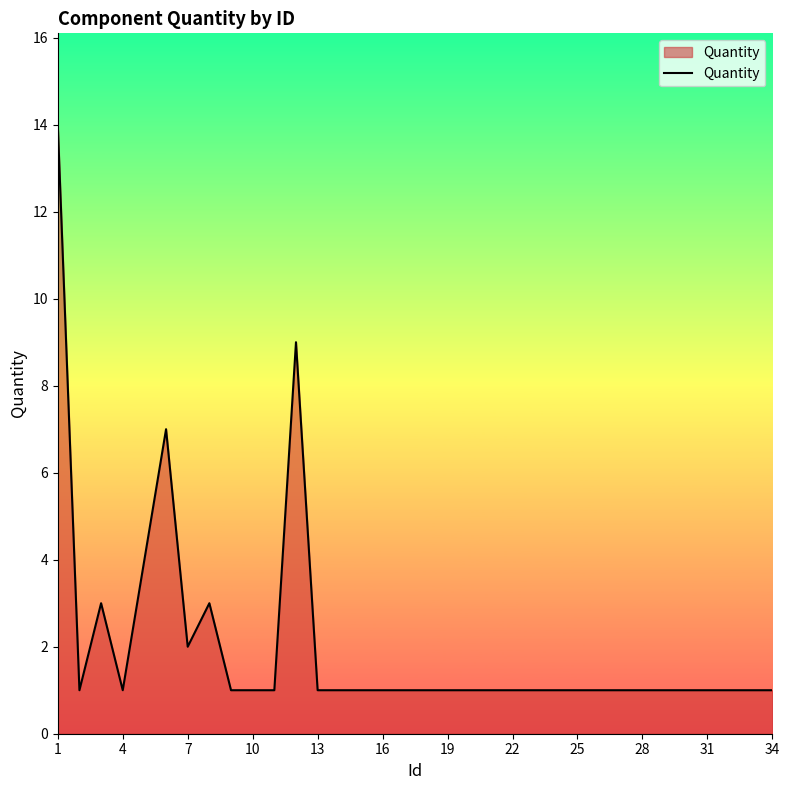

What is the maximum value shown in the chart?

14